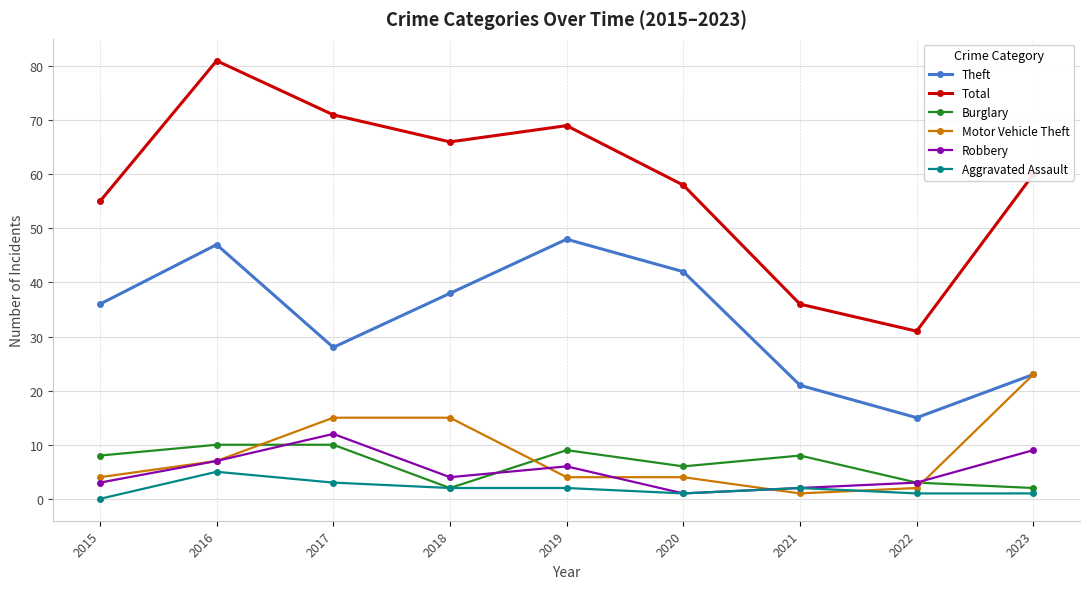

Which category has the highest value across all series?

2016